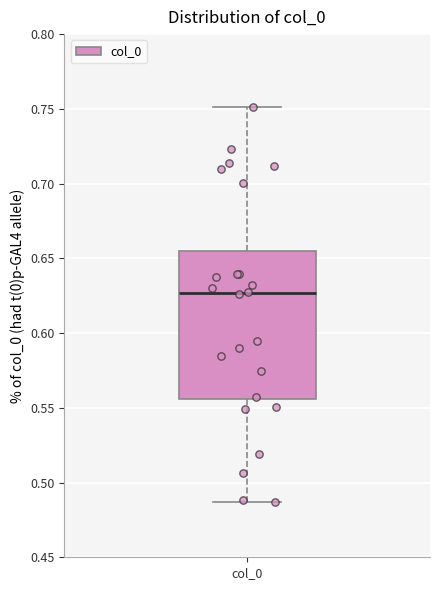

Where does the lower whisker of the box for col_0 end on the y-axis? The values are not printed on the chart, so give them approximately, as read against the axis.

0.485